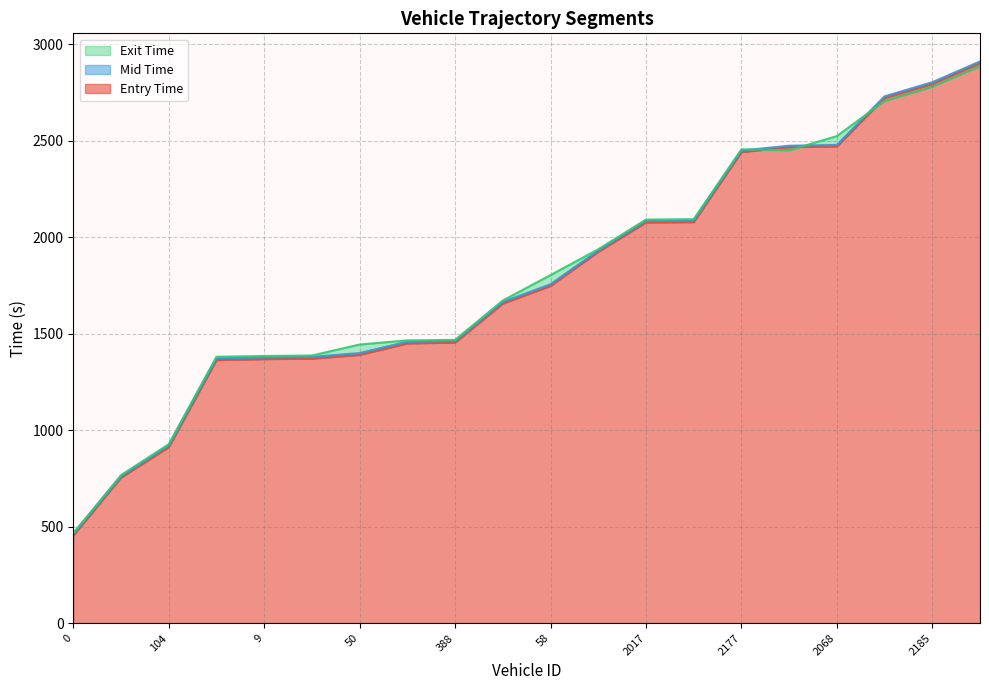

Reading left to right, transcribe all the data shown in this chart.

entry: 0=454.3	17=754.4	104=912.2	193=1363.0	9=1368.1	401=1370.5	50=1390.2	375=1449.5	388=1453.9	87=1656.0	58=1747.5	2016=1923.8	2017=2076.0	2186=2078.0	2177=2440.5	2021=2466.4	2068=2470.1	2104=2721.8	2185=2793.8	2020=2902.4
mid: 0=461.5	17=760.7	104=920.5	193=1372.5	9=1376.4	401=1379.5	50=1399.2	375=1458.1	388=1461.5	87=1664.3	58=1755.4	2016=1930.5	2017=2084.3	2186=2086.1	2177=2448.5	2021=2473.2	2068=2477.4	2104=2729.2	2185=2802.2	2020=2910.0
exit: 0=466.5	17=766.8	104=927.0	193=1380.0	9=1384.0	401=1386.5	50=1443.3	375=1465.0	388=1467.5	87=1671.5	58=1803.1	2016=1936.8	2017=2090.7	2186=2092.5	2177=2454.8	2021=2449.8	2068=2523.1	2104=2705.0	2185=2778.7	2020=2886.2